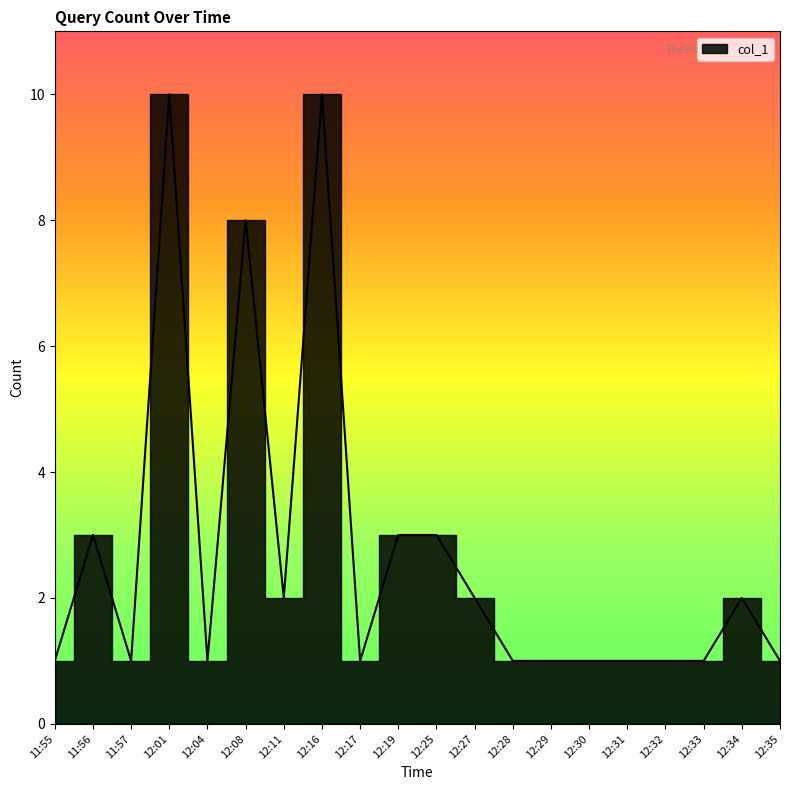

Which label corresponds to the smallest value in the chart?

11:55